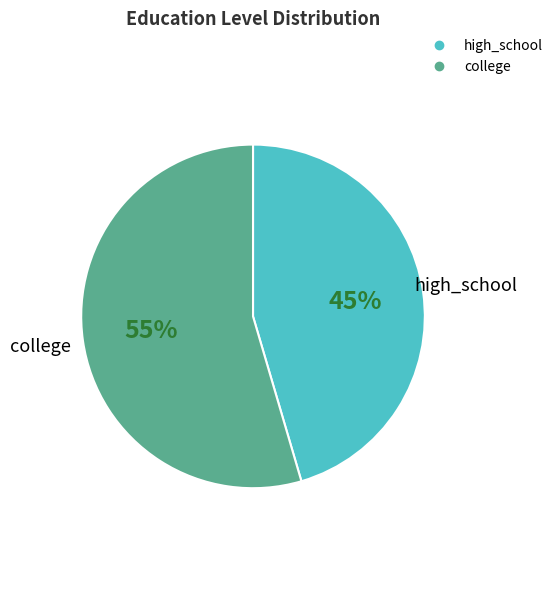

How many segments does this pie chart have?

2